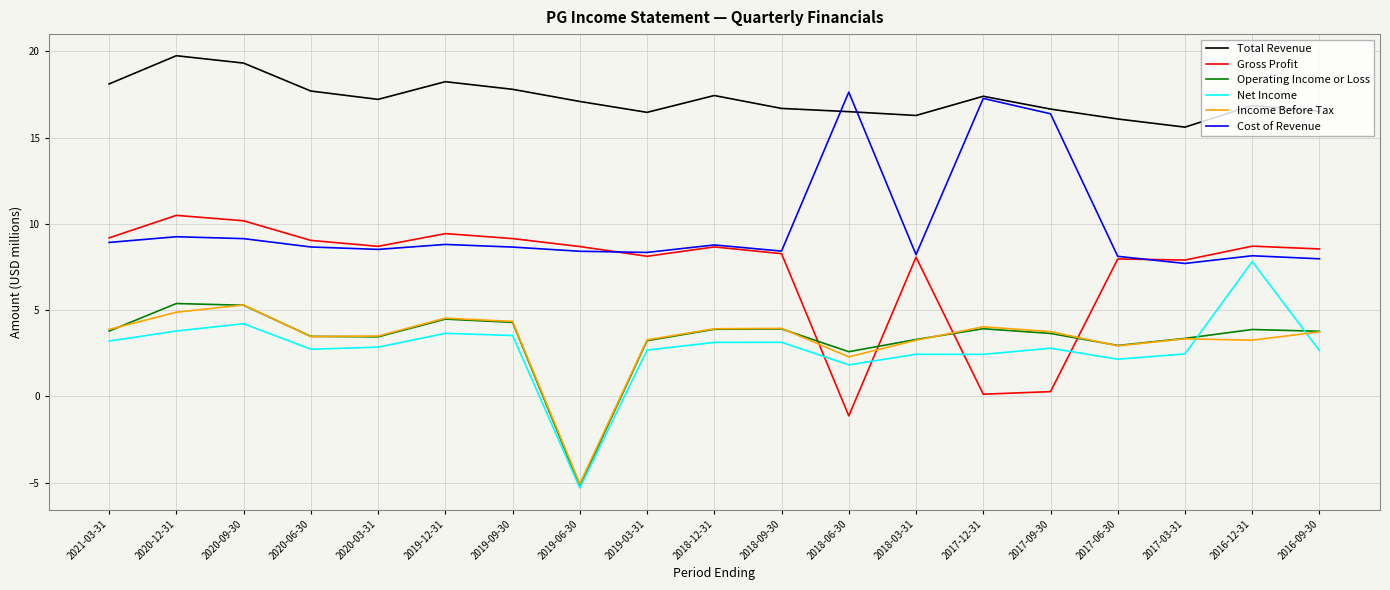

Does the chart display data point markers on the line(s)?

No